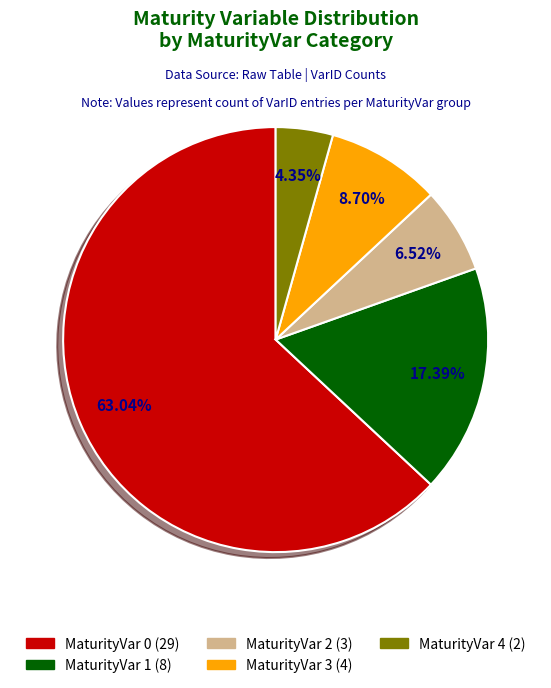

What is the majority slice?

MaturityVar 0